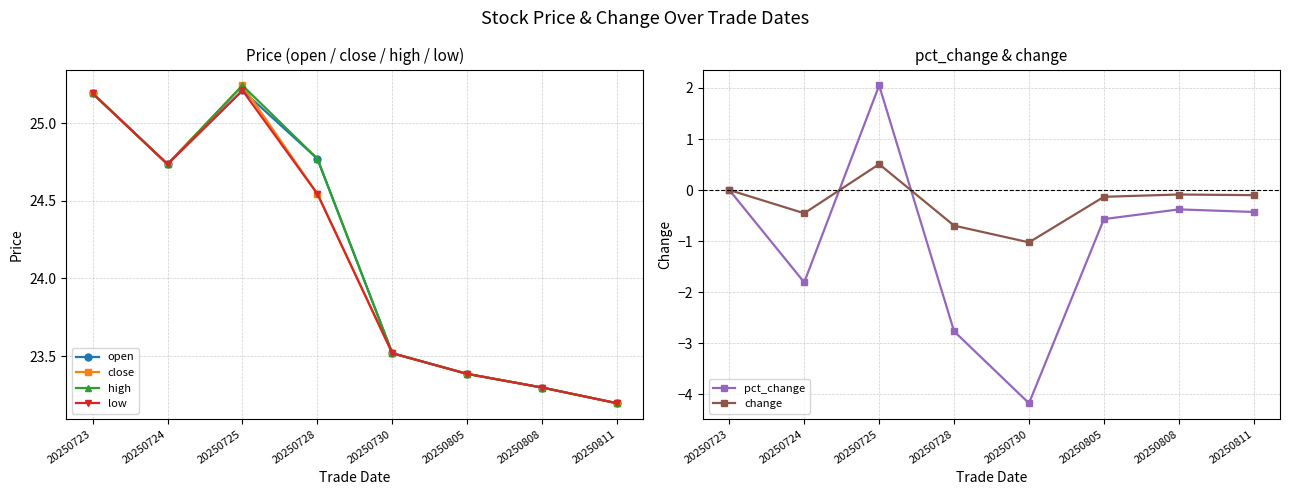

How many interior local peaks does the change series have?

2